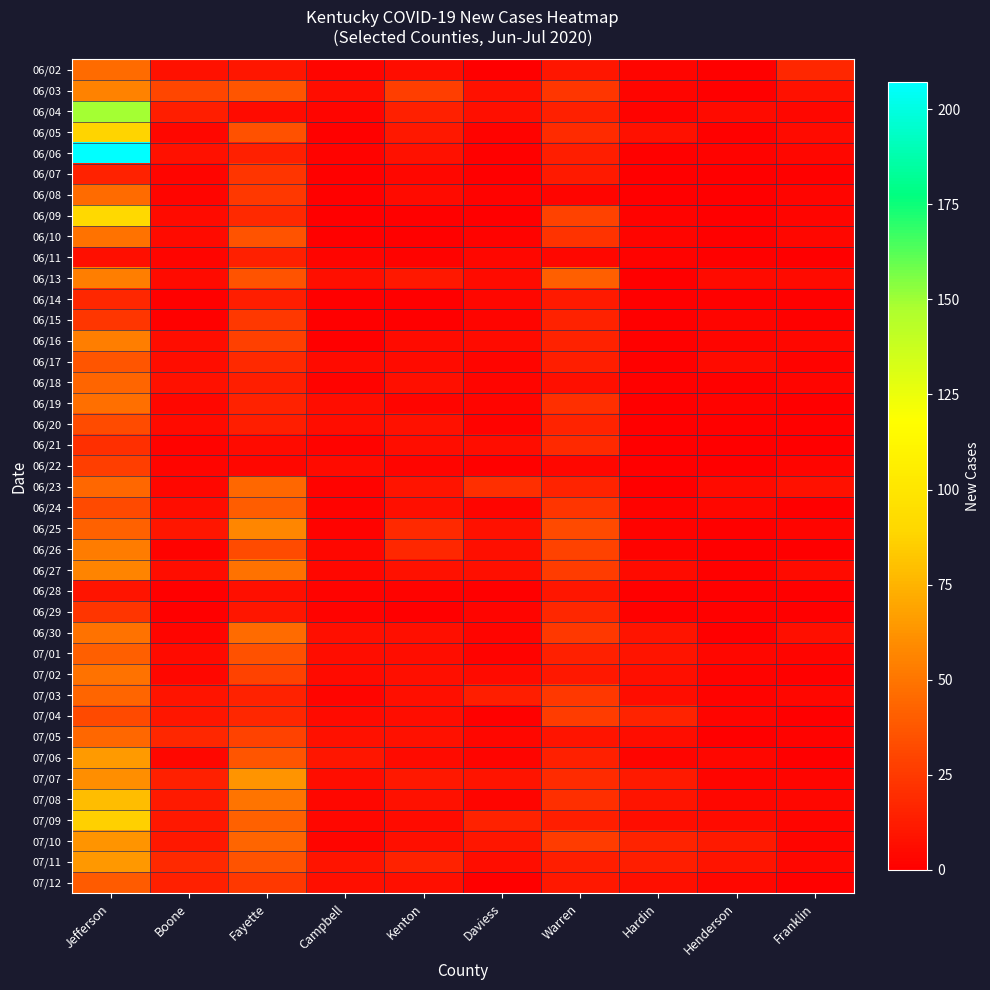

Reading left to right, what are all the values shown in this chart?

06/02: Jefferson=46	Boone=8	Fayette=10	Campbell=3	Kenton=6	Daviess=0	Warren=10	Hardin=3	Henderson=1	Franklin=17
06/03: Jefferson=55	Boone=30	Fayette=37	Campbell=6	Kenton=27	Daviess=8	Warren=24	Hardin=3	Henderson=0	Franklin=8
06/04: Jefferson=149	Boone=13	Fayette=5	Campbell=3	Kenton=14	Daviess=7	Warren=14	Hardin=2	Henderson=5	Franklin=4
06/05: Jefferson=88	Boone=4	Fayette=35	Campbell=1	Kenton=11	Daviess=2	Warren=19	Hardin=8	Henderson=1	Franklin=5
06/06: Jefferson=207	Boone=8	Fayette=14	Campbell=2	Kenton=8	Daviess=1	Warren=13	Hardin=1	Henderson=2	Franklin=4
06/07: Jefferson=15	Boone=3	Fayette=23	Campbell=1	Kenton=4	Daviess=0	Warren=12	Hardin=0	Henderson=0	Franklin=1
06/08: Jefferson=46	Boone=3	Fayette=25	Campbell=1	Kenton=5	Daviess=2	Warren=3	Hardin=0	Henderson=0	Franklin=3
06/09: Jefferson=91	Boone=5	Fayette=18	Campbell=0	Kenton=1	Daviess=0	Warren=29	Hardin=2	Henderson=0	Franklin=3
06/10: Jefferson=49	Boone=5	Fayette=36	Campbell=1	Kenton=1	Daviess=2	Warren=22	Hardin=3	Henderson=1	Franklin=4
06/11: Jefferson=7	Boone=3	Fayette=14	Campbell=3	Kenton=2	Daviess=4	Warren=4	Hardin=2	Henderson=1	Franklin=0
06/13: Jefferson=54	Boone=5	Fayette=36	Campbell=7	Kenton=11	Daviess=5	Warren=41	Hardin=0	Henderson=5	Franklin=5
06/14: Jefferson=17	Boone=1	Fayette=13	Campbell=0	Kenton=0	Daviess=4	Warren=12	Hardin=0	Henderson=1	Franklin=1
06/15: Jefferson=24	Boone=1	Fayette=25	Campbell=0	Kenton=0	Daviess=3	Warren=15	Hardin=0	Henderson=3	Franklin=1
06/16: Jefferson=54	Boone=6	Fayette=28	Campbell=0	Kenton=5	Daviess=5	Warren=15	Hardin=1	Henderson=3	Franklin=4
06/17: Jefferson=37	Boone=6	Fayette=18	Campbell=5	Kenton=5	Daviess=3	Warren=13	Hardin=1	Henderson=5	Franklin=2
06/18: Jefferson=43	Boone=8	Fayette=13	Campbell=2	Kenton=7	Daviess=3	Warren=7	Hardin=1	Henderson=1	Franklin=3
06/19: Jefferson=47	Boone=4	Fayette=15	Campbell=6	Kenton=3	Daviess=3	Warren=21	Hardin=0	Henderson=2	Franklin=0
06/20: Jefferson=33	Boone=5	Fayette=13	Campbell=6	Kenton=8	Daviess=2	Warren=16	Hardin=0	Henderson=1	Franklin=1
06/21: Jefferson=21	Boone=2	Fayette=5	Campbell=2	Kenton=6	Daviess=6	Warren=18	Hardin=0	Henderson=0	Franklin=0
06/22: Jefferson=27	Boone=3	Fayette=4	Campbell=5	Kenton=3	Daviess=1	Warren=4	Hardin=0	Henderson=0	Franklin=3
06/23: Jefferson=44	Boone=4	Fayette=44	Campbell=2	Kenton=9	Daviess=21	Warren=16	Hardin=0	Henderson=5	Franklin=8
06/24: Jefferson=32	Boone=6	Fayette=40	Campbell=2	Kenton=7	Daviess=3	Warren=23	Hardin=2	Henderson=4	Franklin=0
06/25: Jefferson=42	Boone=10	Fayette=57	Campbell=2	Kenton=18	Daviess=8	Warren=32	Hardin=2	Henderson=1	Franklin=3
06/26: Jefferson=53	Boone=2	Fayette=33	Campbell=4	Kenton=17	Daviess=7	Warren=29	Hardin=2	Henderson=0	Franklin=0
06/27: Jefferson=56	Boone=6	Fayette=49	Campbell=4	Kenton=8	Daviess=7	Warren=26	Hardin=5	Henderson=1	Franklin=5
06/28: Jefferson=9	Boone=0	Fayette=7	Campbell=2	Kenton=2	Daviess=0	Warren=10	Hardin=0	Henderson=0	Franklin=0
06/29: Jefferson=23	Boone=0	Fayette=10	Campbell=2	Kenton=0	Daviess=3	Warren=17	Hardin=1	Henderson=1	Franklin=0
06/30: Jefferson=49	Boone=3	Fayette=46	Campbell=7	Kenton=7	Daviess=3	Warren=25	Hardin=9	Henderson=0	Franklin=7
07/01: Jefferson=41	Boone=5	Fayette=35	Campbell=6	Kenton=6	Daviess=2	Warren=14	Hardin=9	Henderson=4	Franklin=3
07/02: Jefferson=49	Boone=4	Fayette=29	Campbell=5	Kenton=7	Daviess=5	Warren=11	Hardin=7	Henderson=2	Franklin=1
07/03: Jefferson=43	Boone=9	Fayette=15	Campbell=3	Kenton=7	Daviess=13	Warren=25	Hardin=6	Henderson=2	Franklin=4
07/04: Jefferson=32	Boone=10	Fayette=17	Campbell=5	Kenton=6	Daviess=1	Warren=26	Hardin=16	Henderson=3	Franklin=0
07/05: Jefferson=44	Boone=17	Fayette=29	Campbell=8	Kenton=8	Daviess=4	Warren=9	Hardin=6	Henderson=0	Franklin=2
07/06: Jefferson=65	Boone=4	Fayette=37	Campbell=10	Kenton=5	Daviess=3	Warren=14	Hardin=3	Henderson=4	Franklin=0
07/07: Jefferson=60	Boone=14	Fayette=63	Campbell=6	Kenton=11	Daviess=9	Warren=19	Hardin=12	Henderson=3	Franklin=3
07/08: Jefferson=79	Boone=12	Fayette=50	Campbell=4	Kenton=8	Daviess=3	Warren=21	Hardin=9	Henderson=4	Franklin=4
07/09: Jefferson=86	Boone=11	Fayette=42	Campbell=4	Kenton=5	Daviess=15	Warren=13	Hardin=6	Henderson=5	Franklin=3
07/10: Jefferson=63	Boone=11	Fayette=43	Campbell=3	Kenton=7	Daviess=10	Warren=26	Hardin=16	Henderson=12	Franklin=3
07/11: Jefferson=64	Boone=18	Fayette=36	Campbell=9	Kenton=15	Daviess=6	Warren=13	Hardin=13	Henderson=9	Franklin=4
07/12: Jefferson=39	Boone=14	Fayette=25	Campbell=7	Kenton=7	Daviess=0	Warren=11	Hardin=7	Henderson=4	Franklin=1